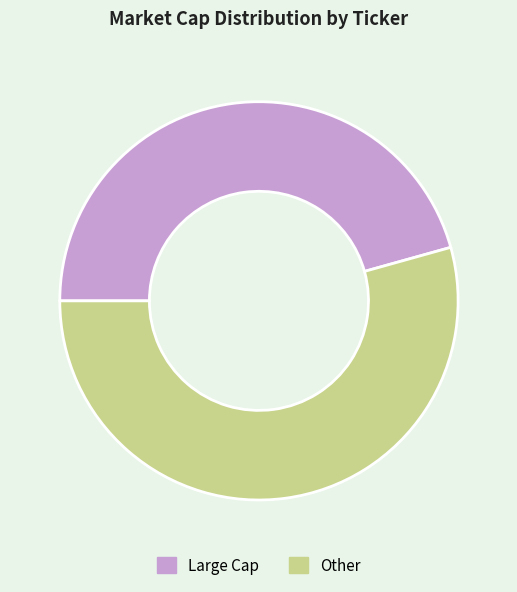

The Large Cap slice represents 57% of the pie. True or false?

False